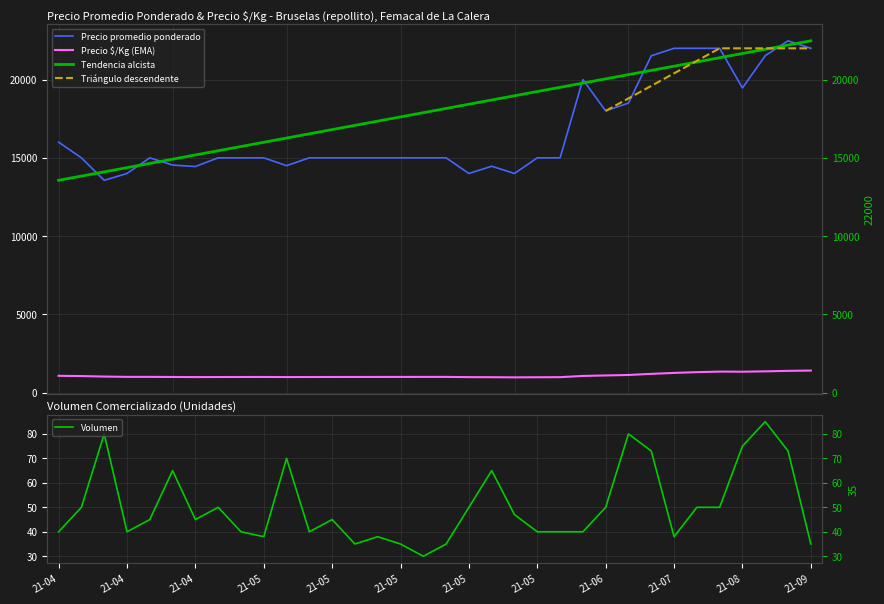

Which series changed the most between 2021-05-24 and 2021-06-30?

Precio promedio ponderado